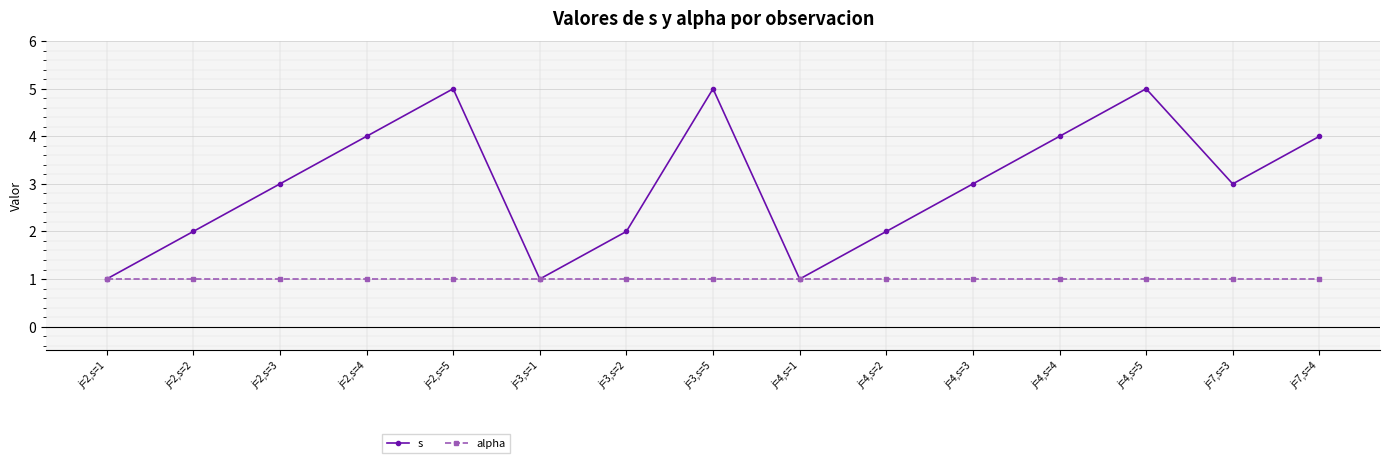

At j=4,s=5, list the series in order from smallest to largest.

alpha, s